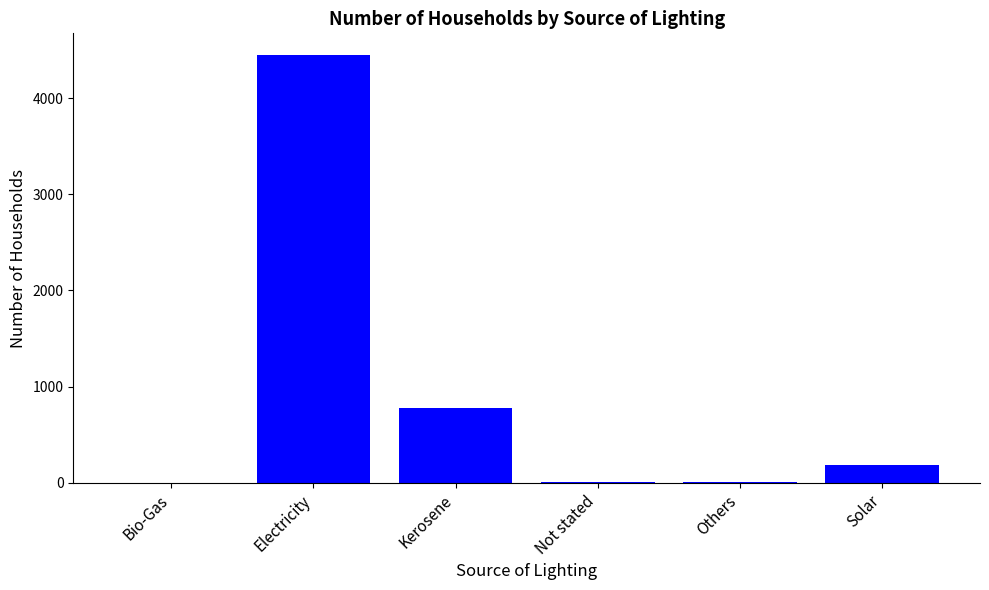

At which label is the value closest to 2227?

Kerosene